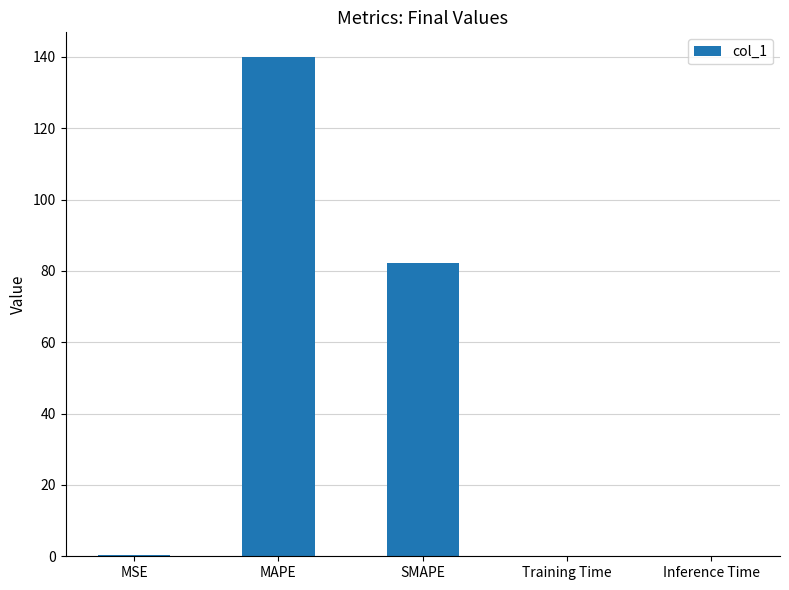

The value at MAPE is 139.9. True or false?

True